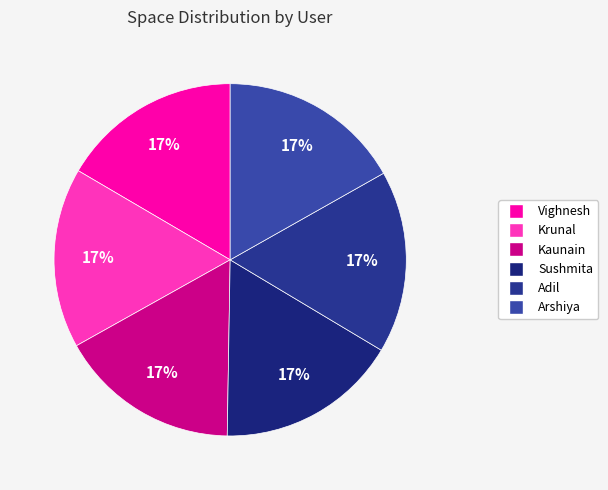

True or false: Arshiya accounts for 17% of the total.

True